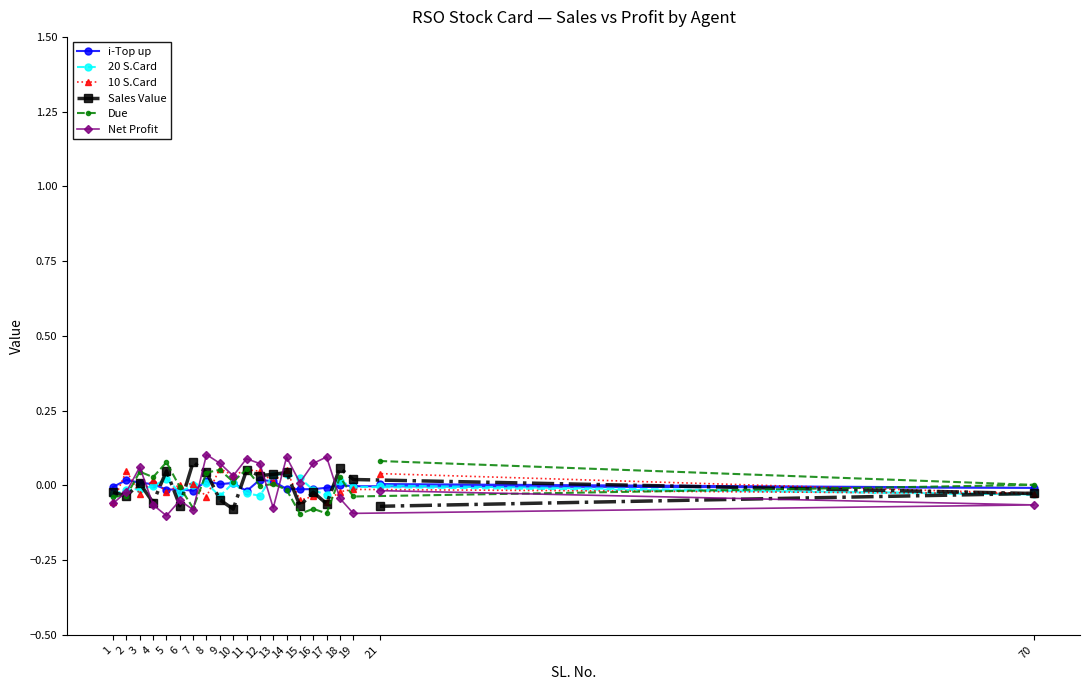

At which label is i-Top up closest to 0?

18